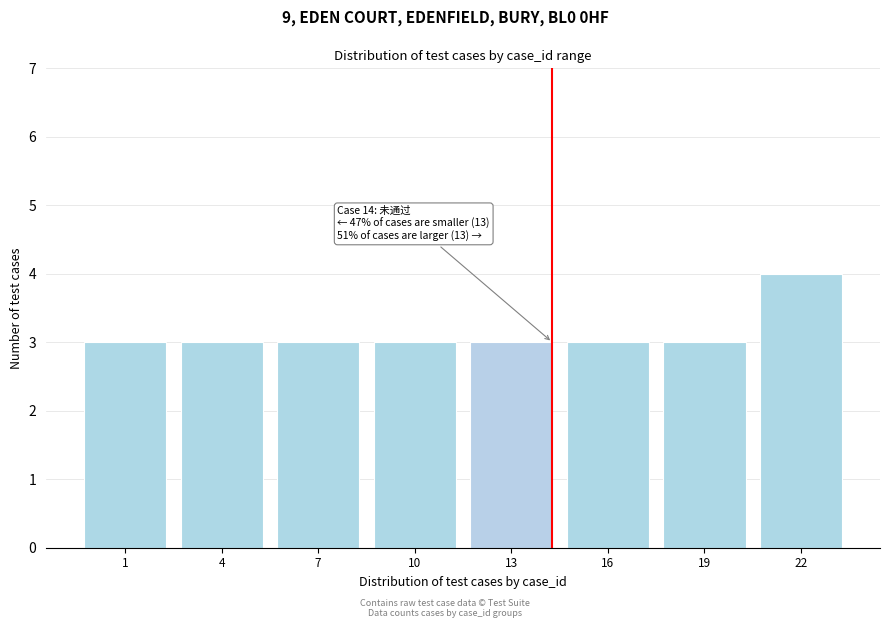

Reading right to left, transcribe all the data shown in this chart.

22=4	19=3	16=3	13=3	10=3	7=3	4=3	1=3